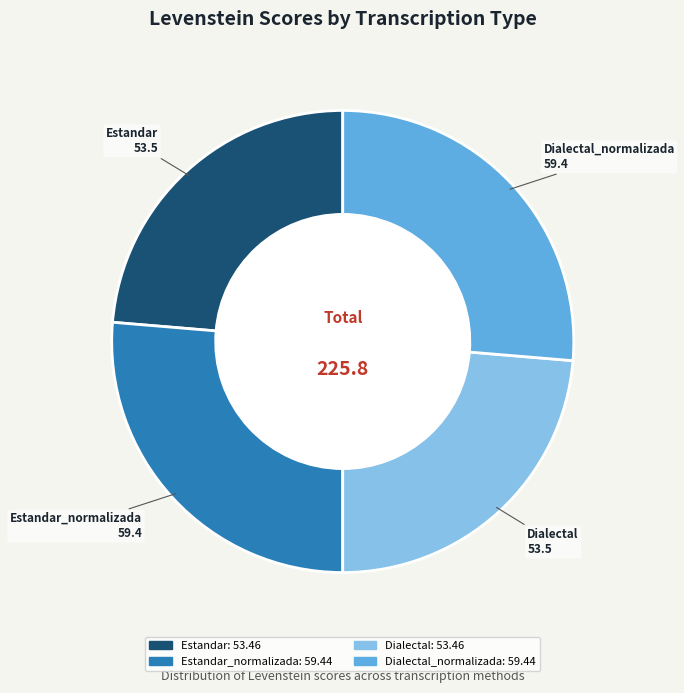

Approximately how many times larger is the value at Dialectal compared to Estandar_normalizada?

0.9